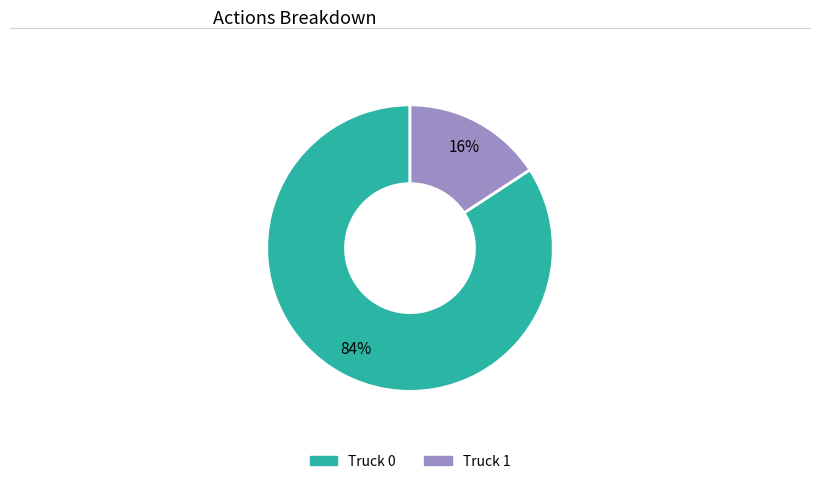

Is there a majority slice in this chart?

Yes